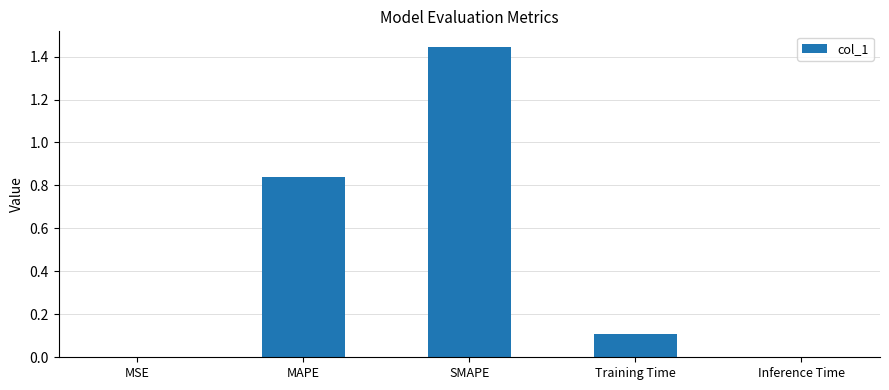

What is the sum of all values?

2.4